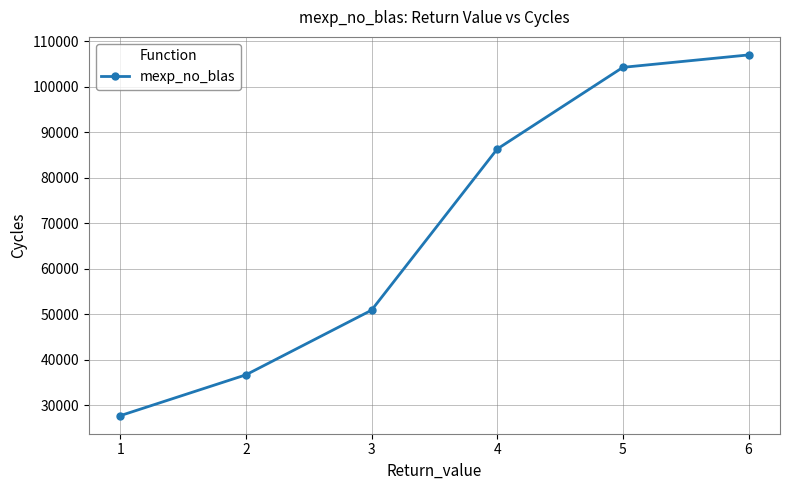

At which label is the value closest to 67331?

3